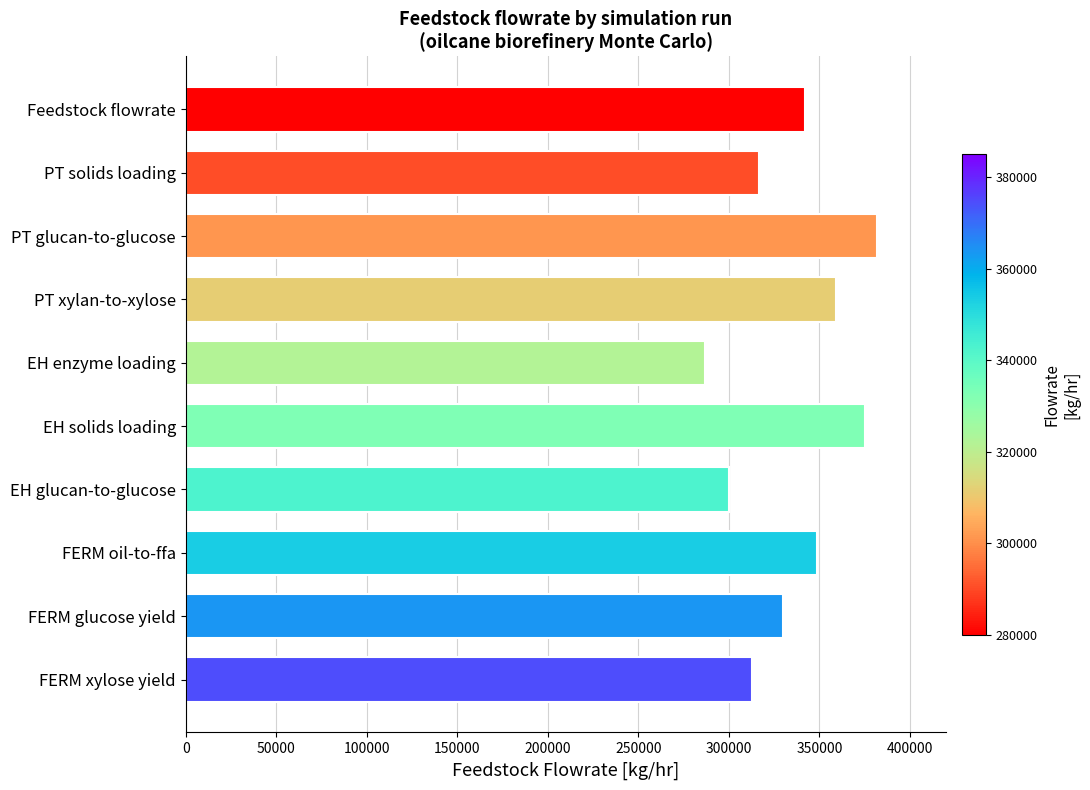

Between PT solids loading and PT xylan-to-xylose, which is larger?

PT xylan-to-xylose